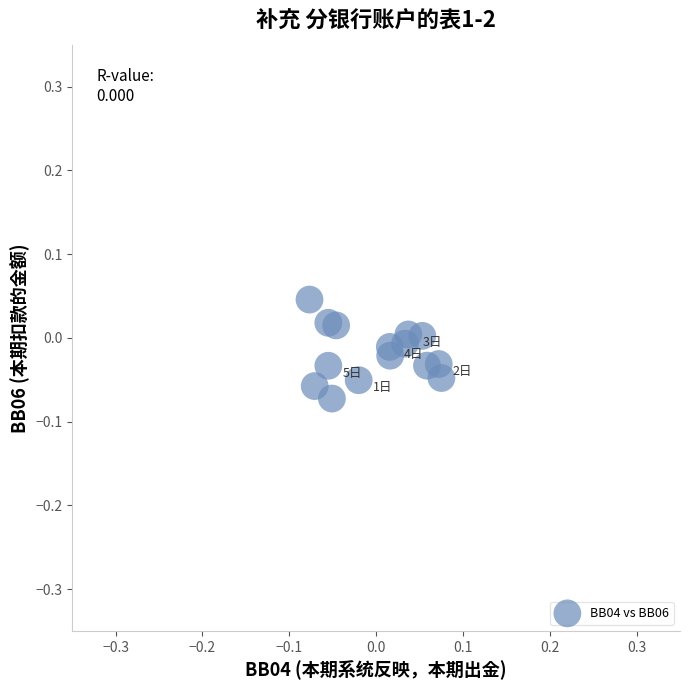

Count the number of points in this scatter plot.

15